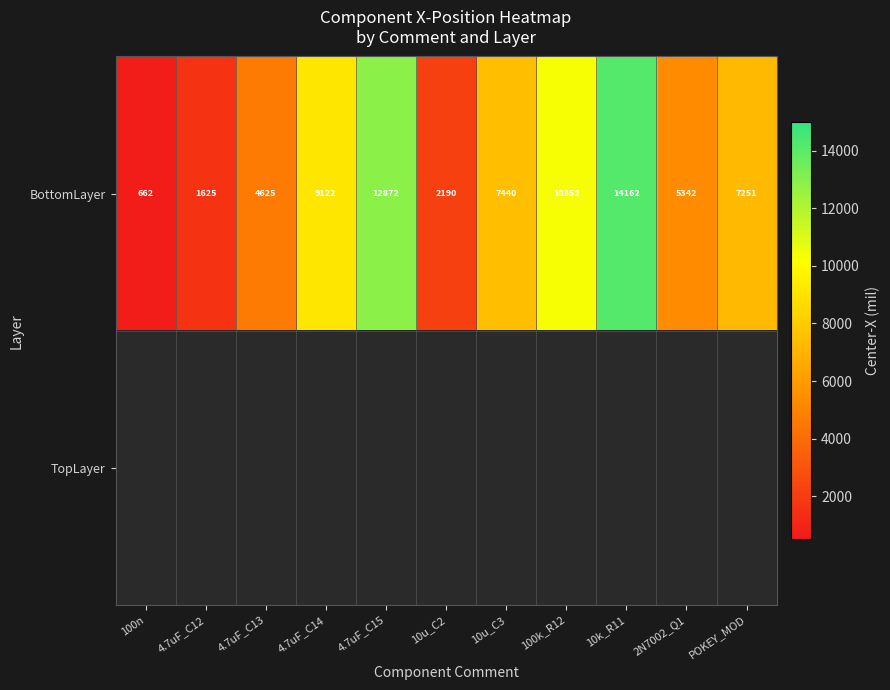

What is the difference between the BottomLayer values at 2N7002_Q1 and 4.7uF_C12?

3717